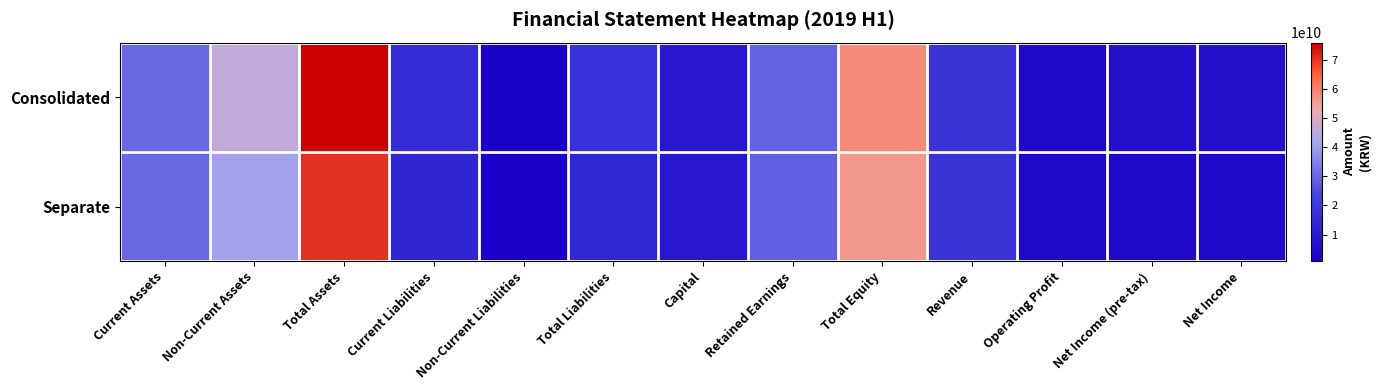

At Total Assets, list the series in order from largest to smallest.

Consolidated, Separate